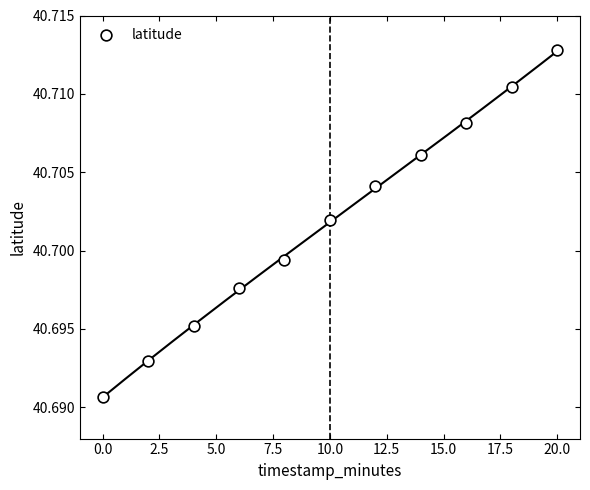

What is the average X value?

10.0